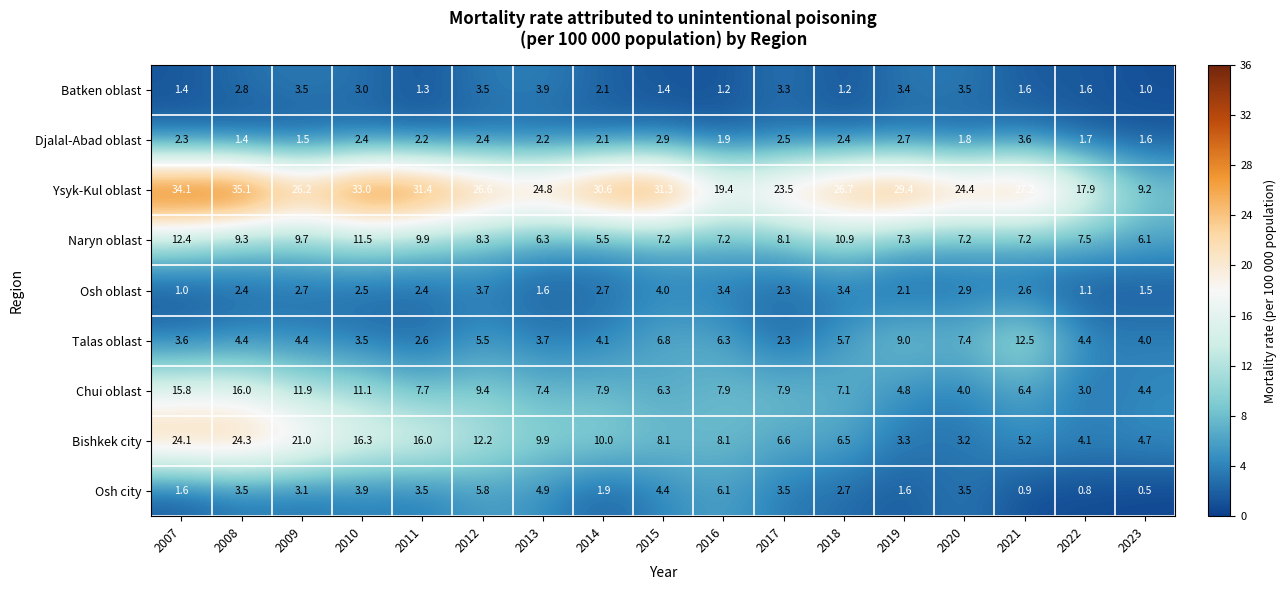

What is the total value across all series at 2011?

77.0